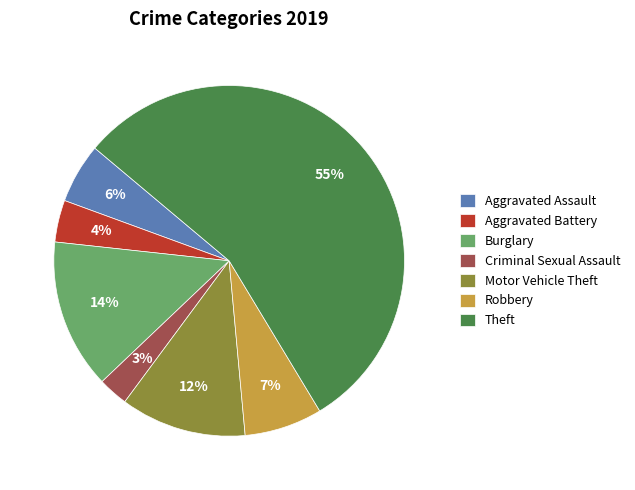

Rank the categories by value from highest to lowest.

Theft, Burglary, Motor Vehicle Theft, Robbery, Aggravated Assault, Aggravated Battery, Criminal Sexual Assault